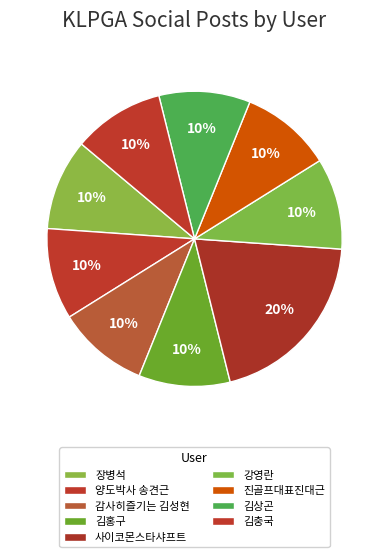

To the nearest percent, what percentage of the pie is 양도박사 송견근?

10%